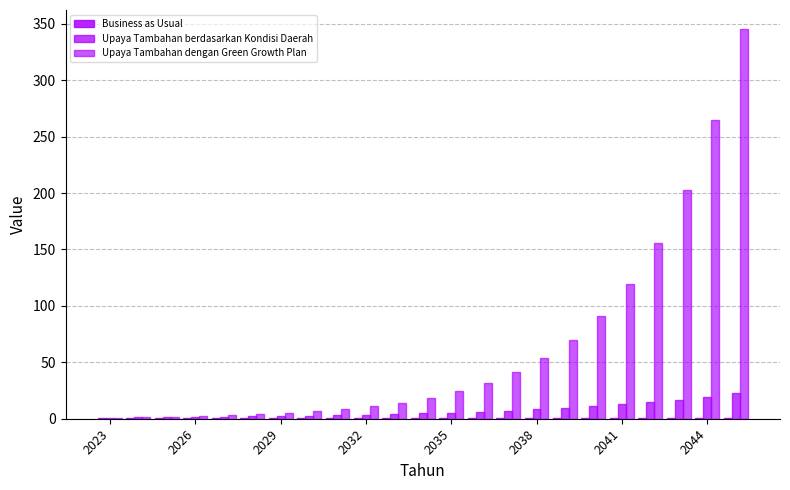

How many groups of bars are there?

23